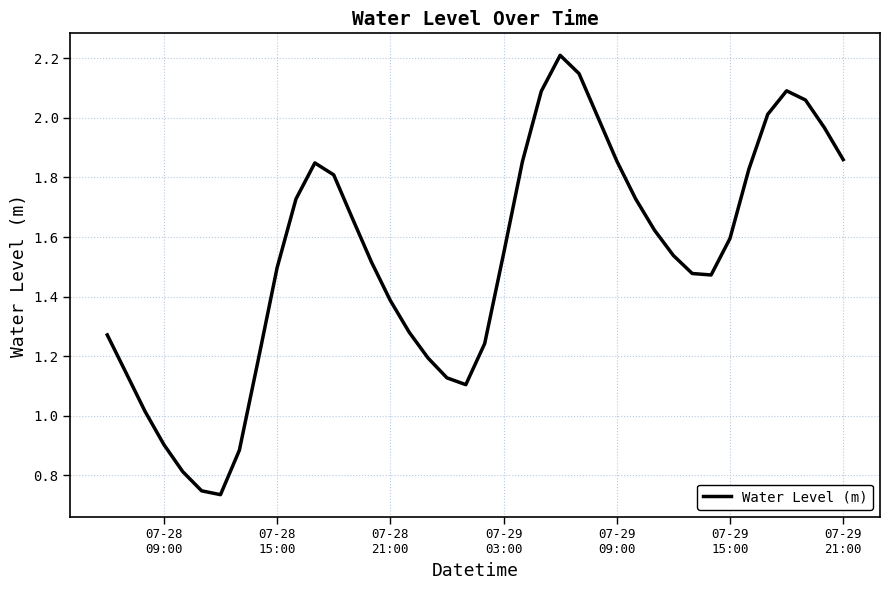

What is the greatest value displayed?

2.2